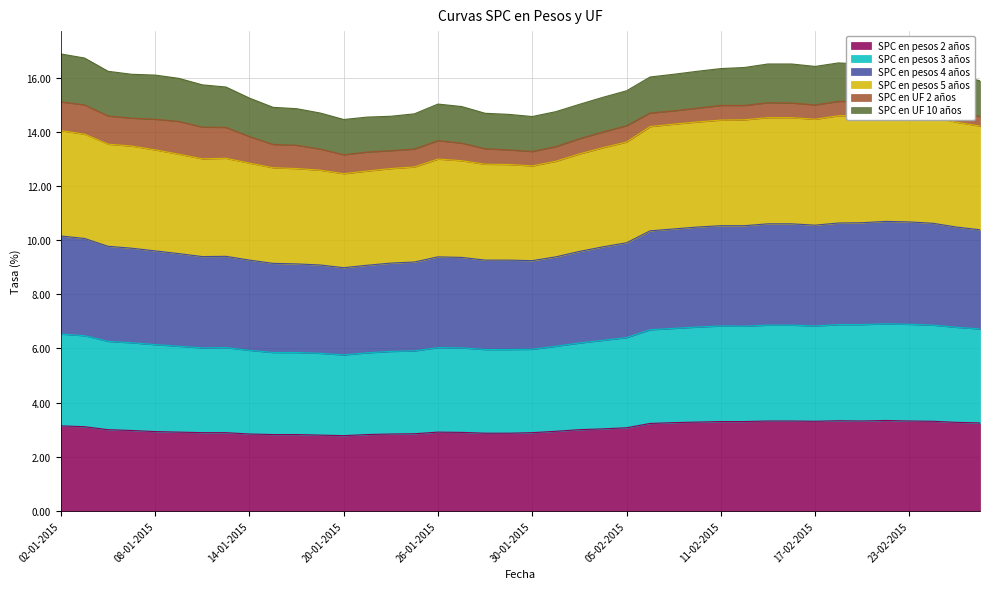

True or false: SPC en pesos 2 años has a value of 3.9 at 30-01-2015.

False